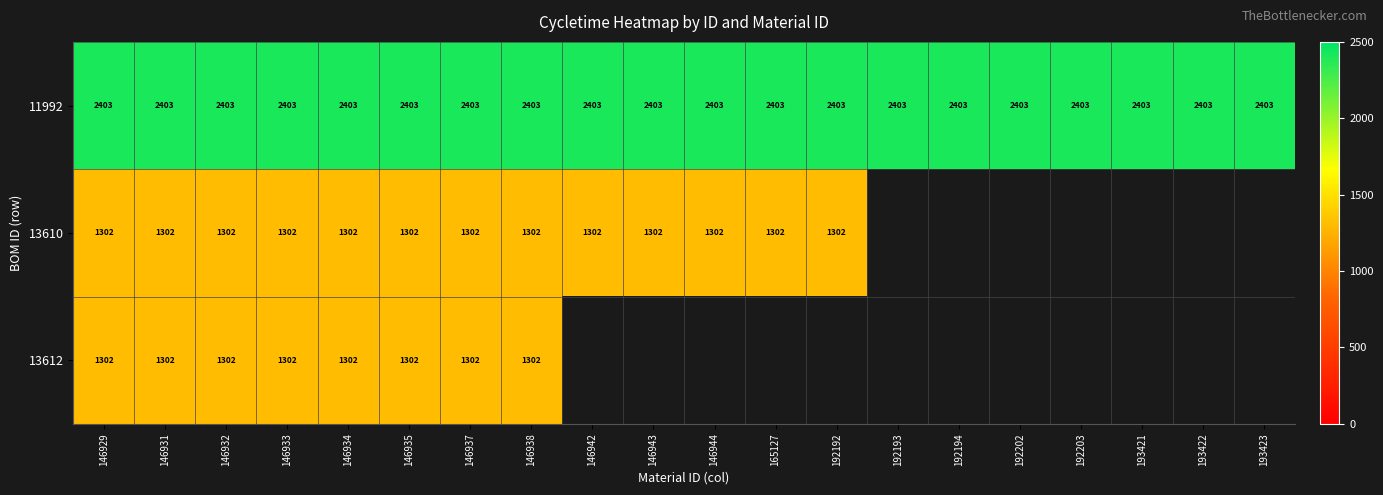

True or false: 11992 has a value of 2403 at 146938.

True